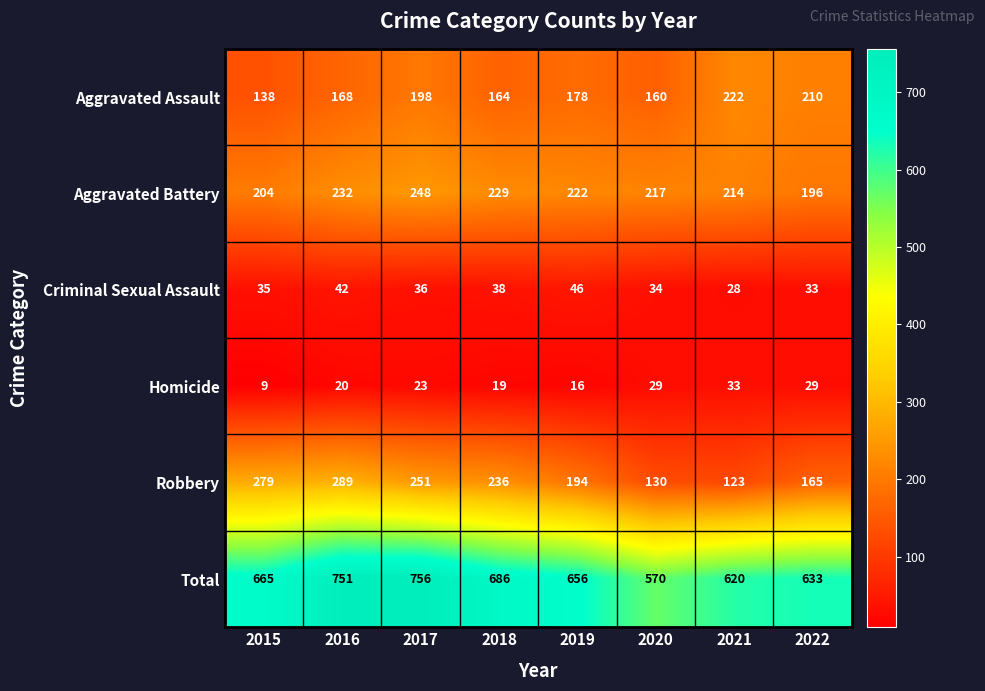

What is the spread (max minus min) of values at 2017?

733